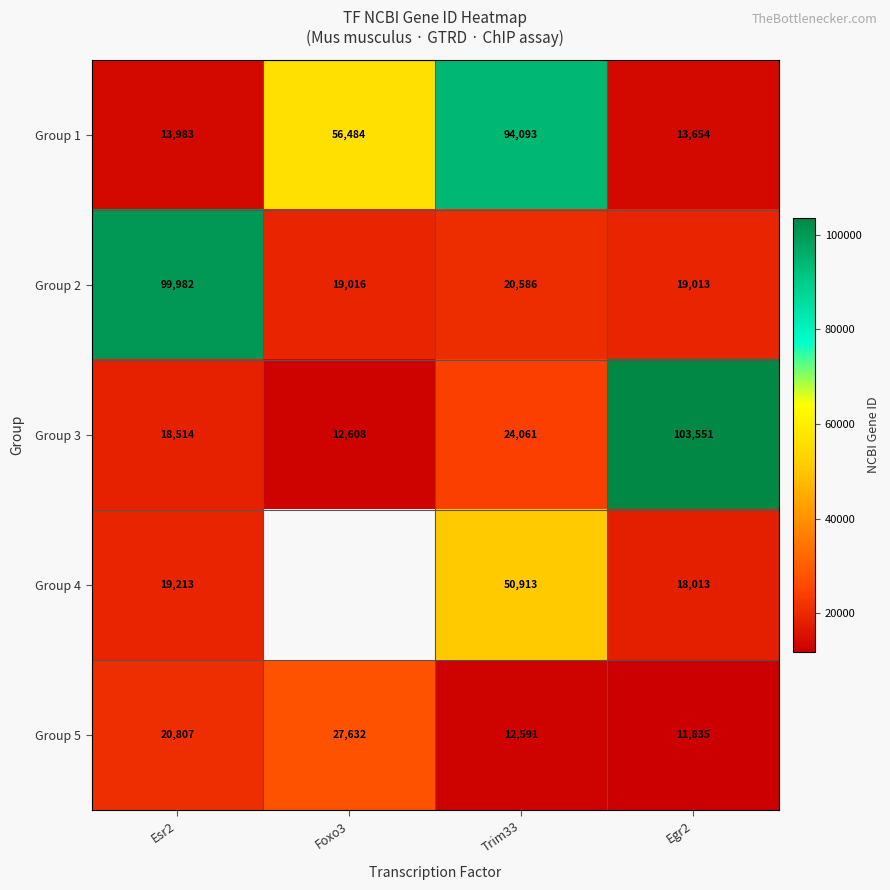

Count the number of categories in the chart.

4